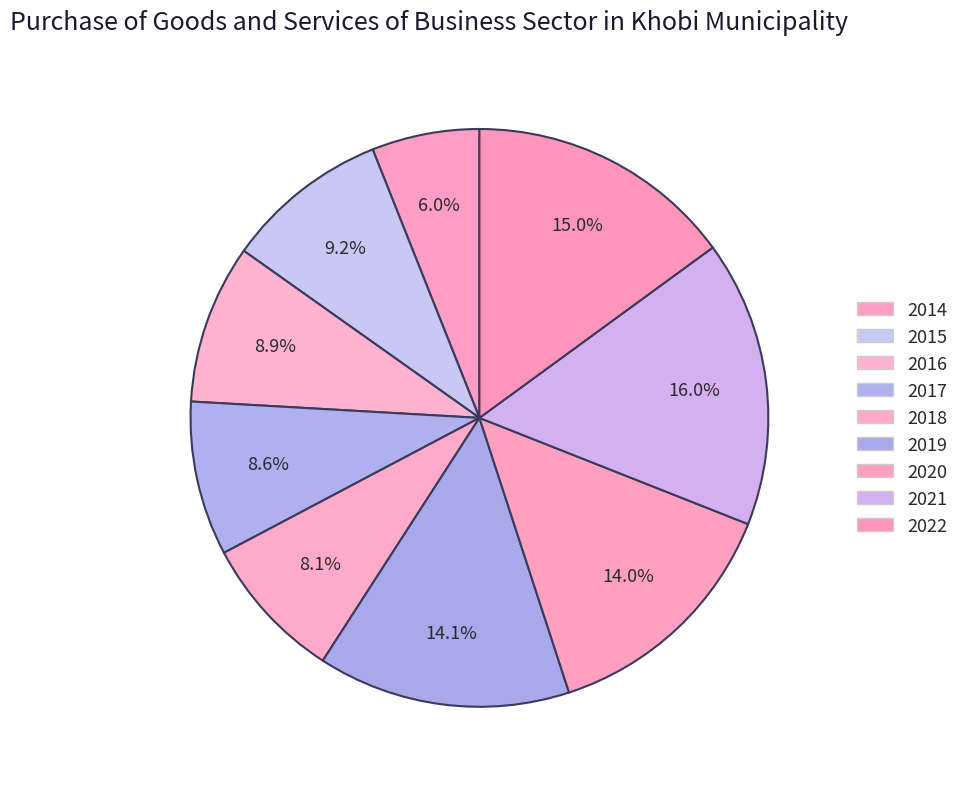

Do 2018 and 2019 together represent more than half of the pie?

No